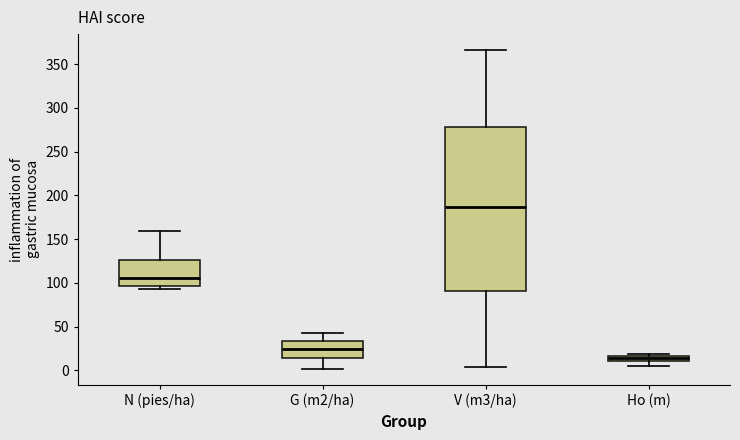

Comparing the boxes themselves (not the whiskers), which one is the tallest?

V (m3/ha)